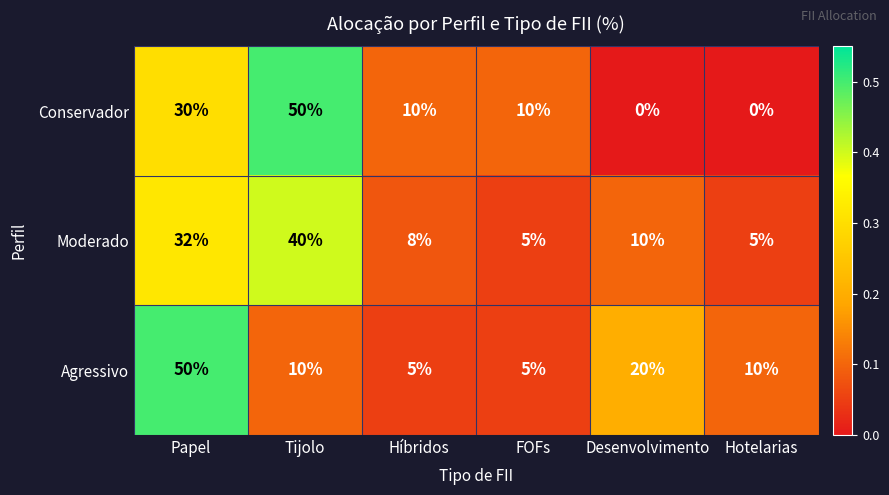

Where is Agressivo nearest to the value 27?

Desenvolvimento